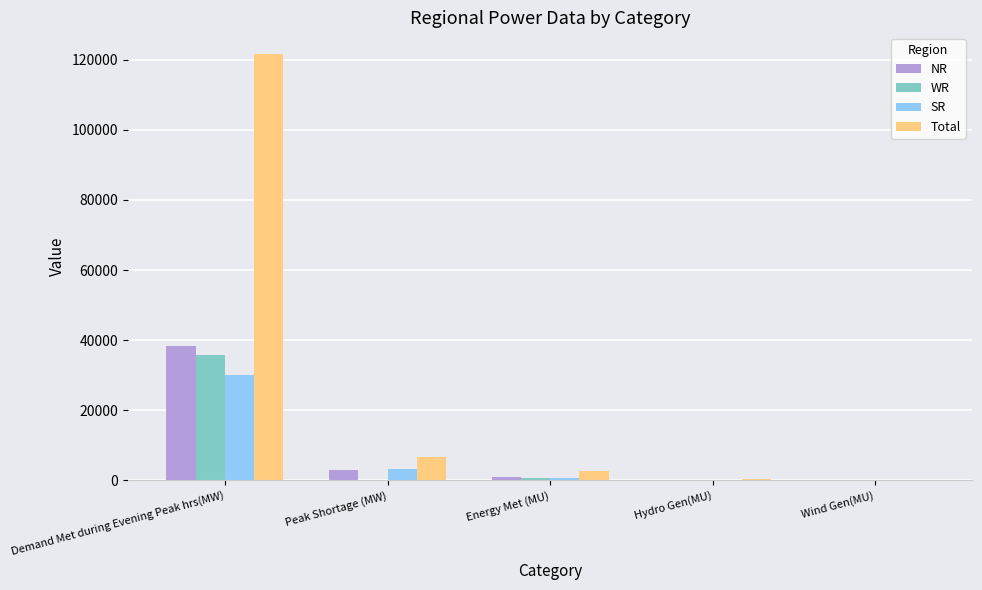

Which series changed the most between Demand Met during Evening Peak hrs(MW) and Wind Gen(MU)?

Total